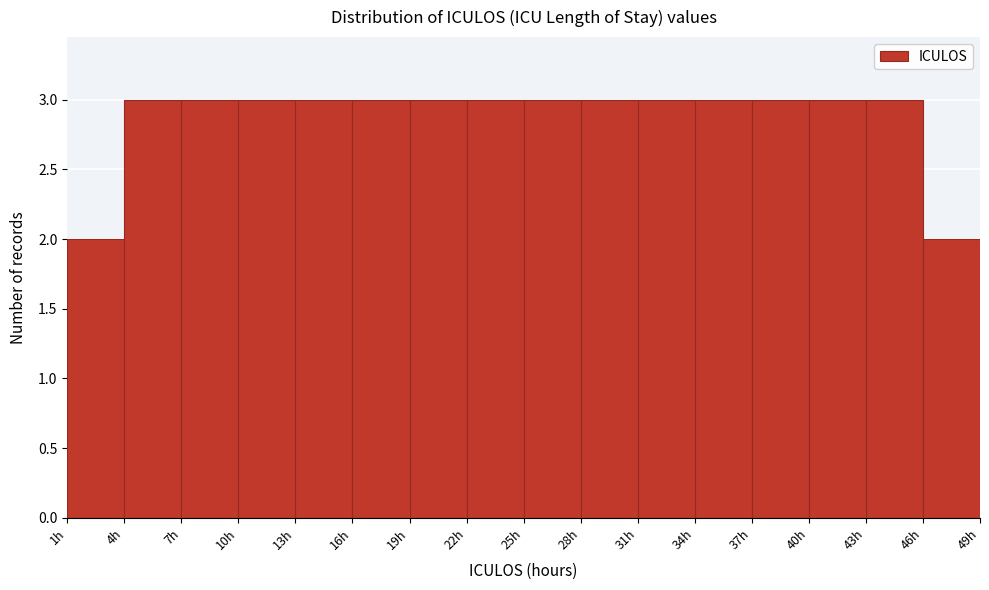

How tall is the bar that spans 37 to 40 on the x-axis? The values are not printed on the chart, so give them approximately, as read against the axis.

3